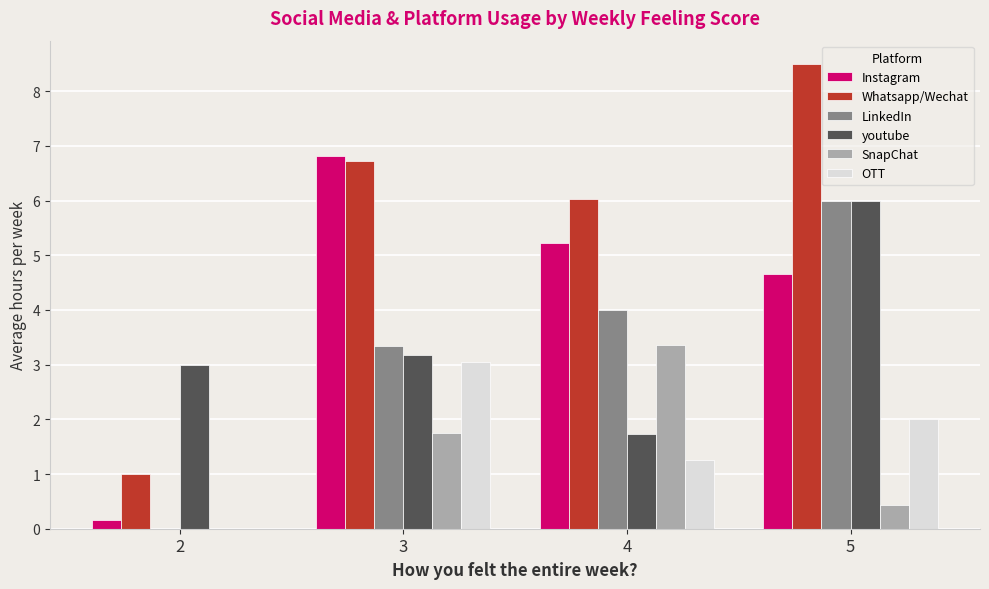

Is it true that OTT equals 3.0 at 3?

True